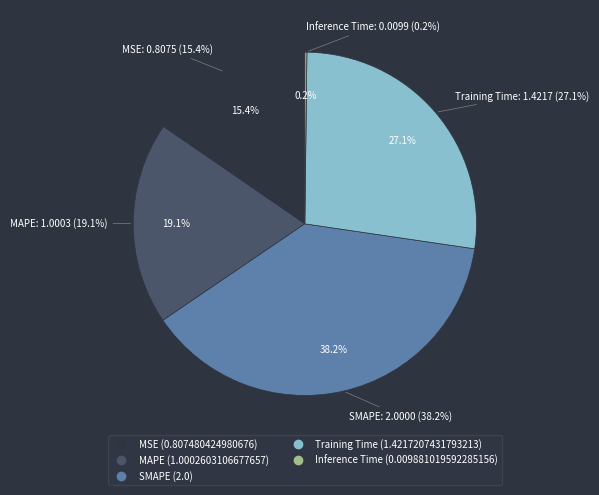

What percentage do Training Time and MAPE together represent?

46.2%